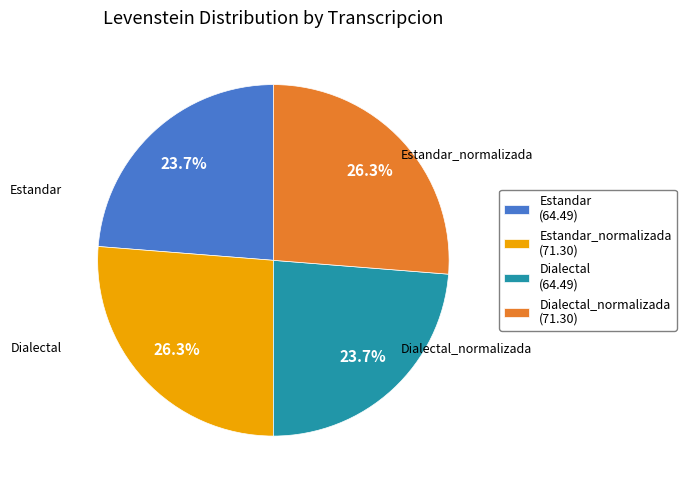

What is the ratio of the value at Dialectal_normalizada (71.30) to the value at Estandar (64.49)?

1.1